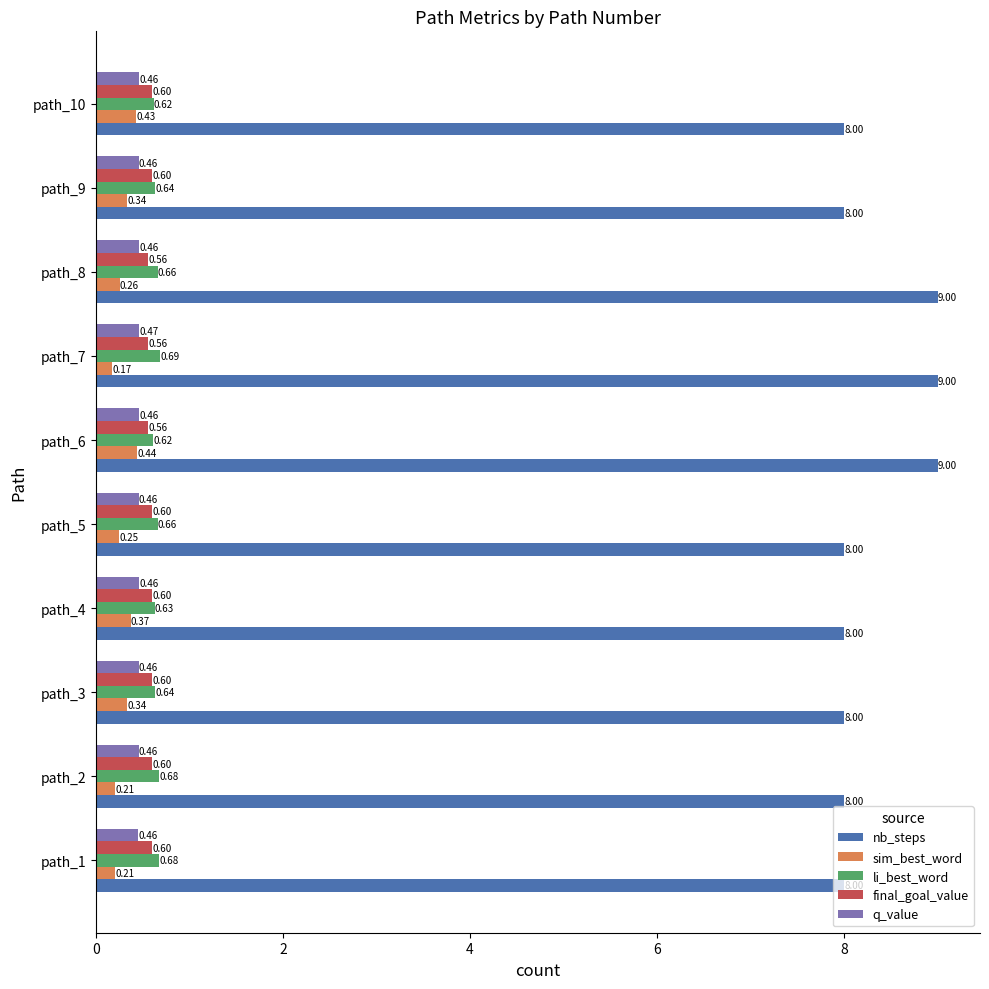

Which series has the widest spread of values?

nb_steps